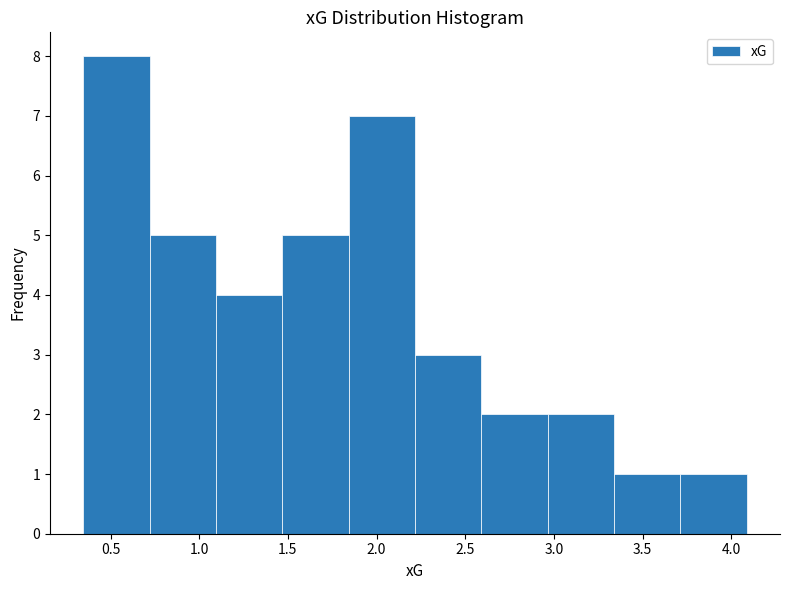

Which range on the x-axis has the tallest bar?

0.35 to 0.70